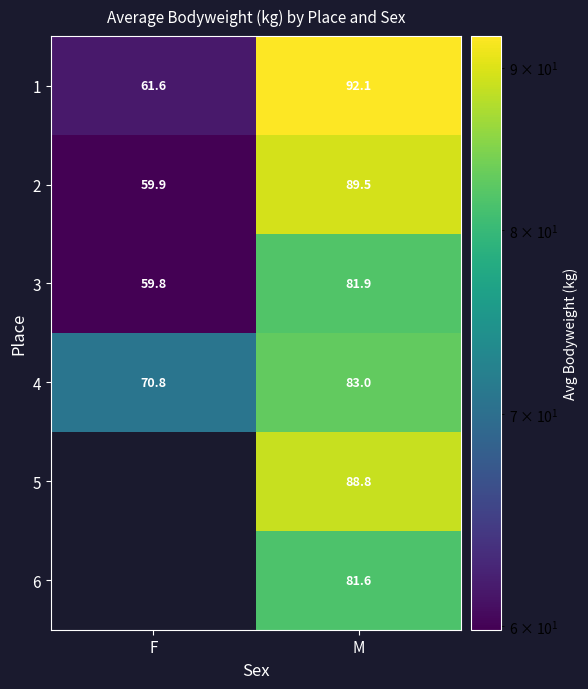

Between M and F, which is larger?

M